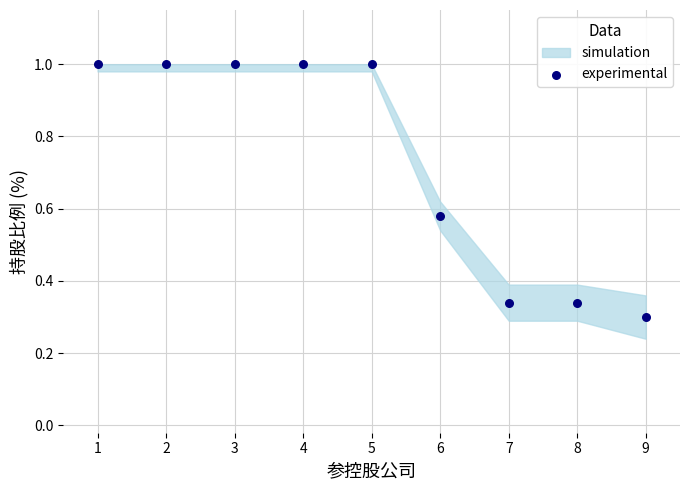

What is the average Y value?

0.7